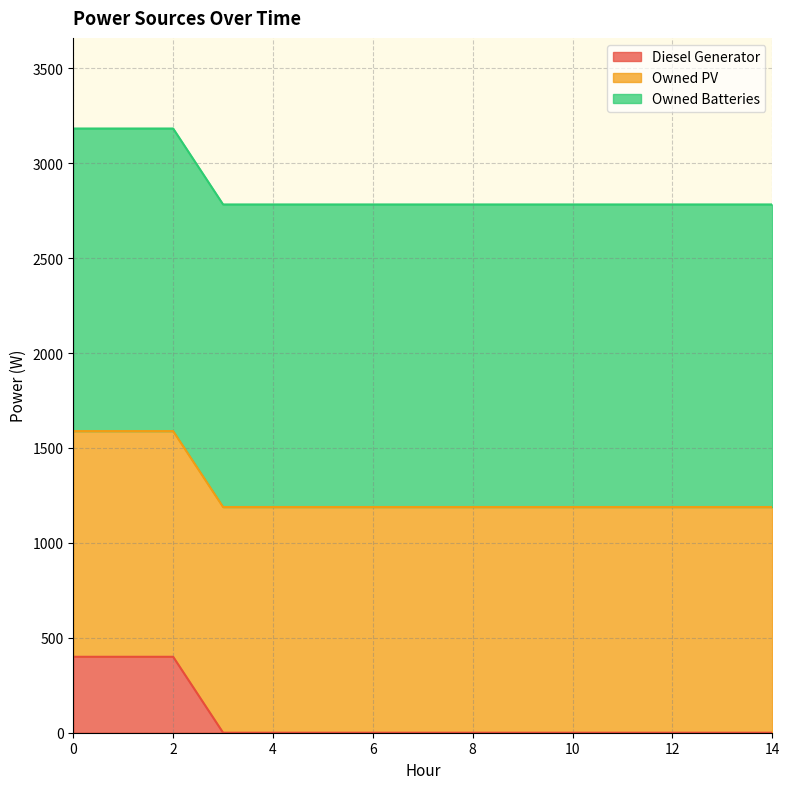

At how many categories does at least one series exceed 1096?

15